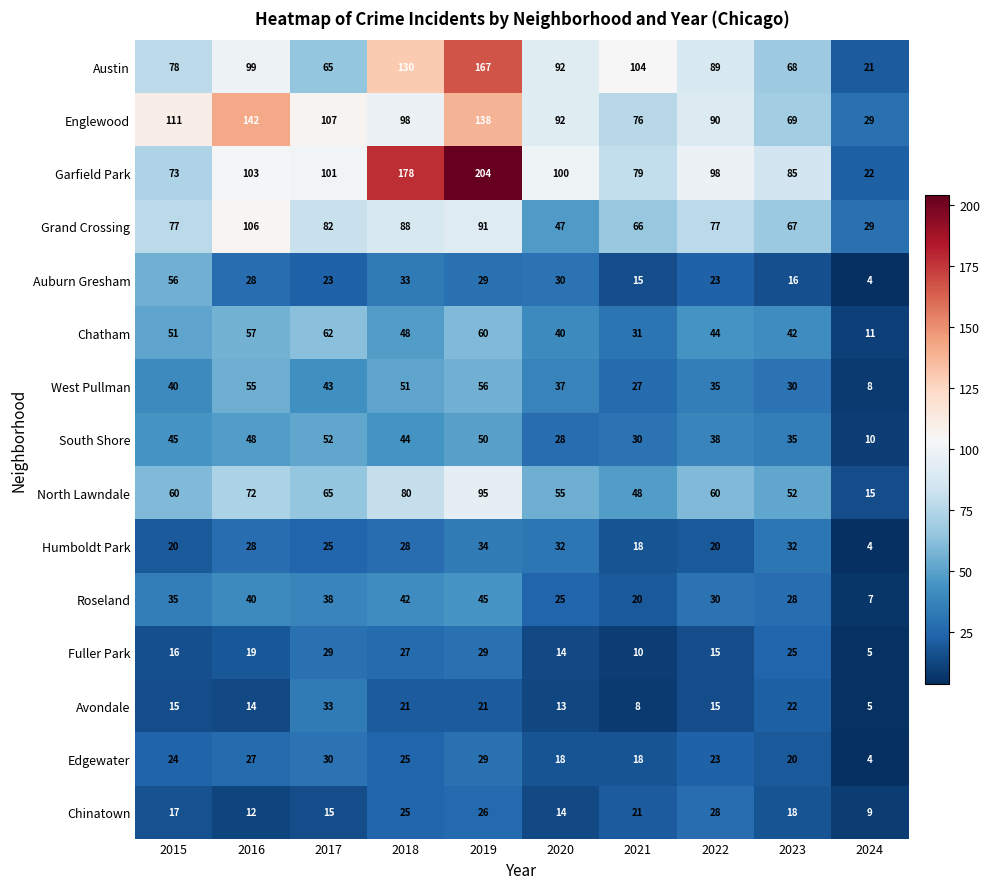

At which label does Humboldt Park reach its minimum?

2024